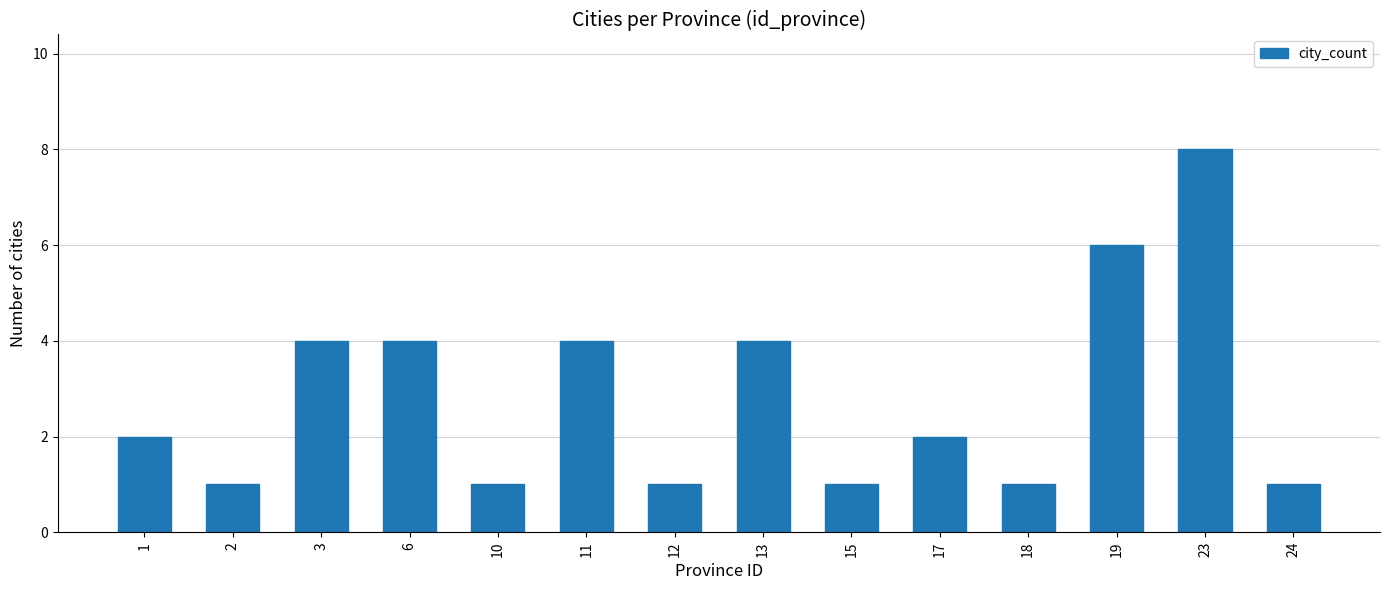

How many series are shown in this chart?

1